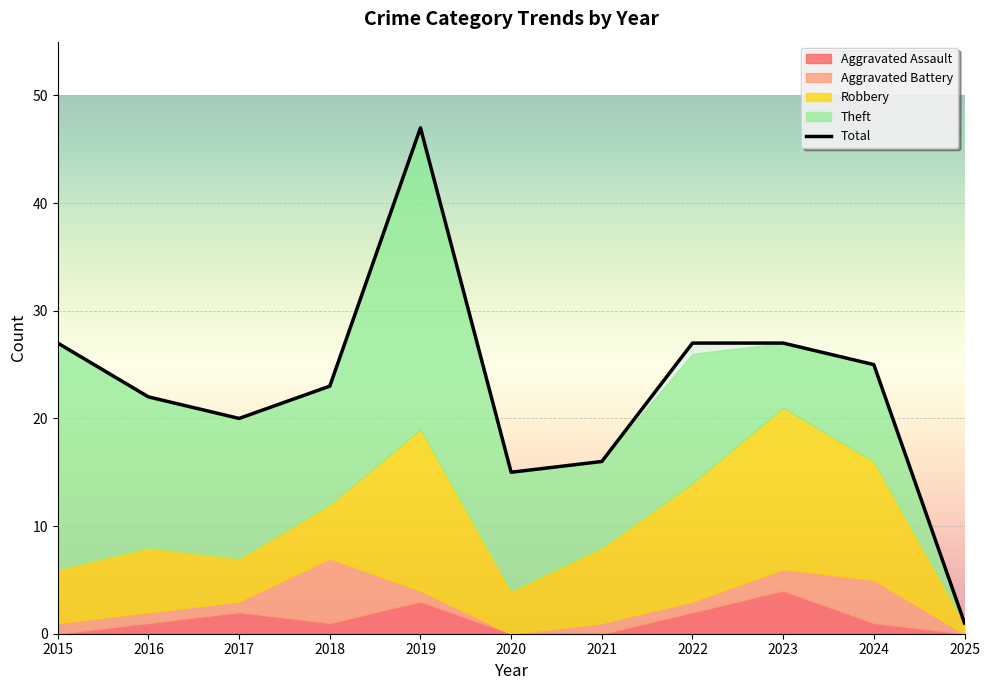

How many interior local peaks does the Aggravated Assault series have?

3